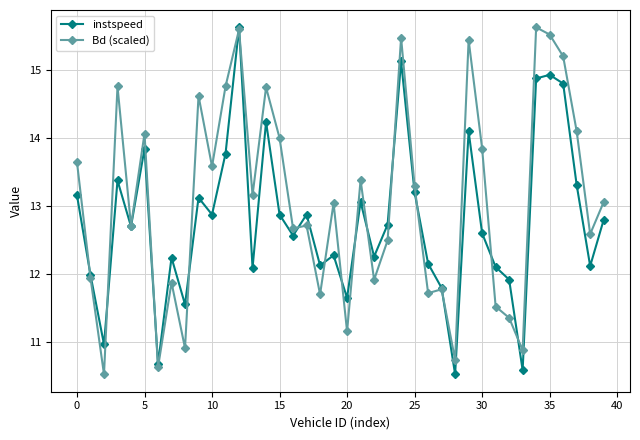

What is the value of the instspeed point at the 7th from the left?

10.7